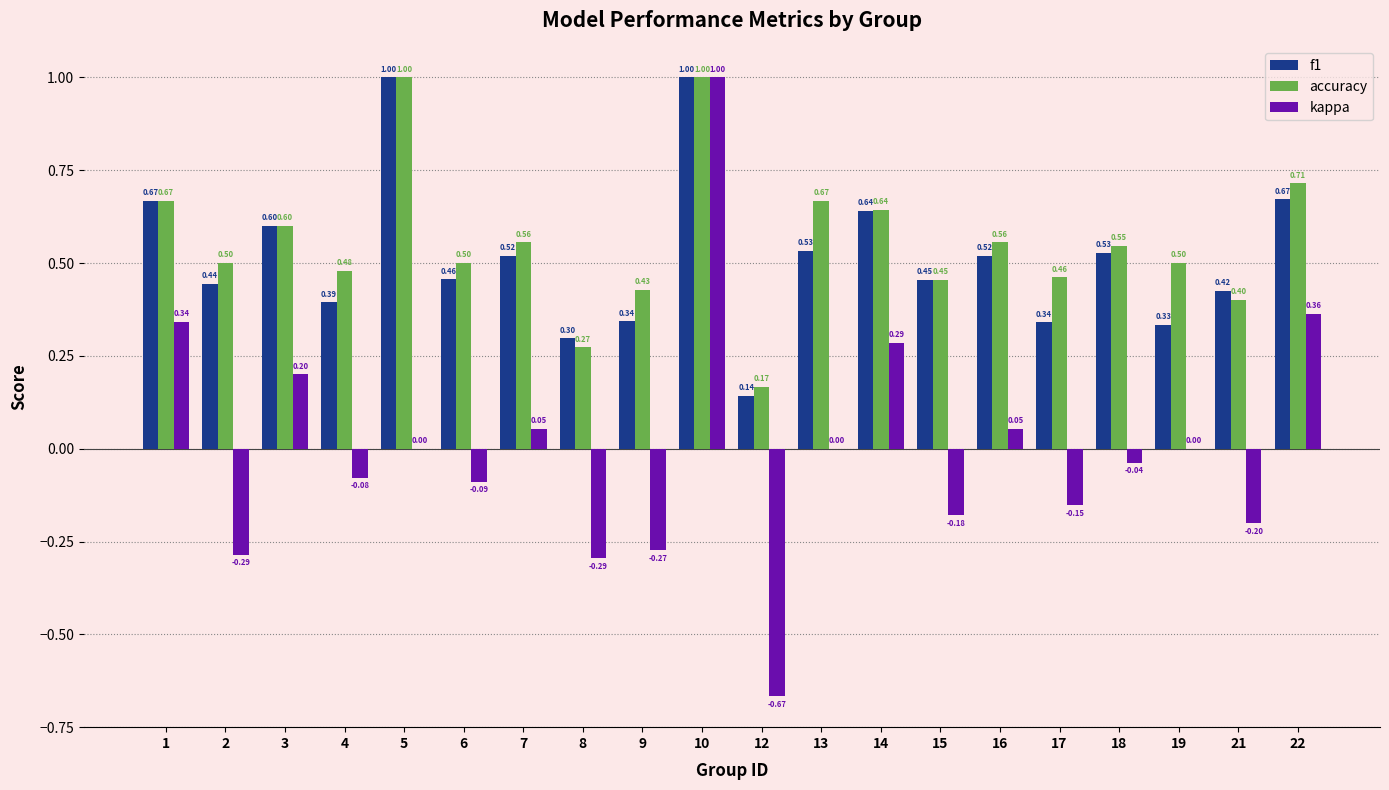

What value does the f1 series have at 4?

0.4